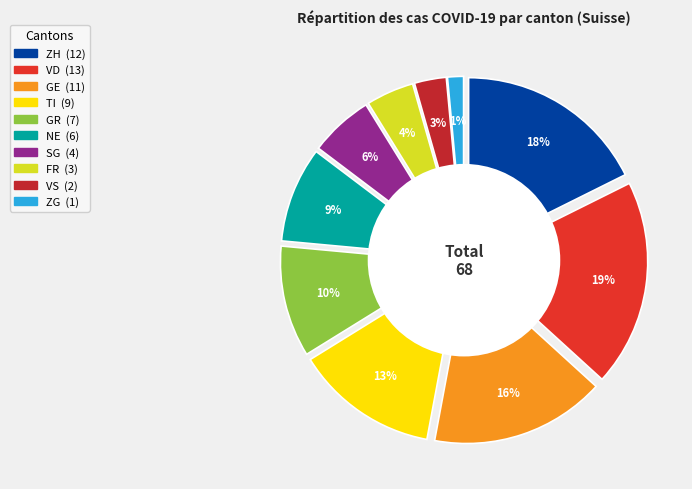

True or false: SG accounts for 6% of the total.

True